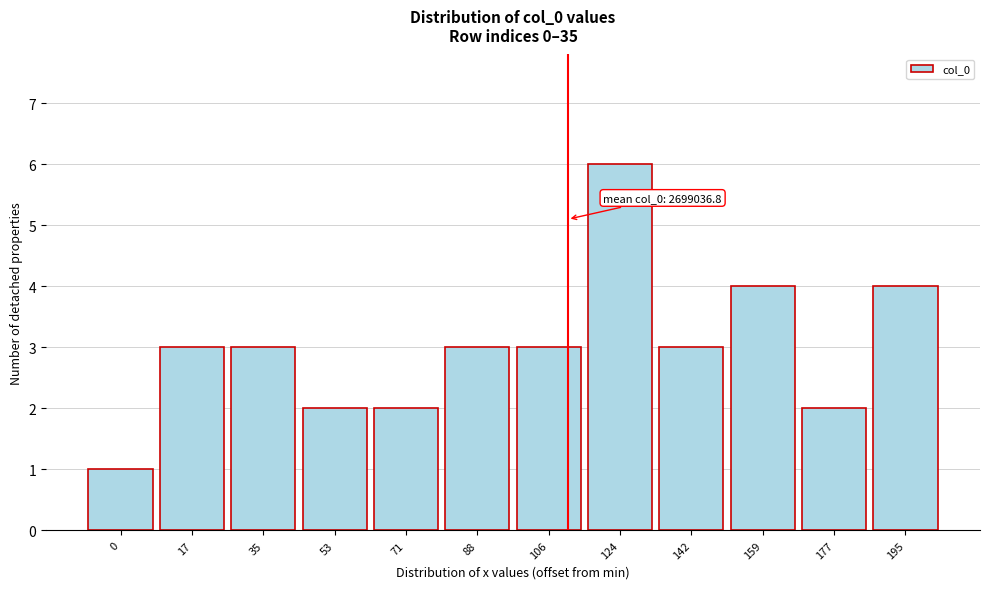

Reading left to right, what are all the values shown in this chart?

0=1	17=3	35=3	53=2	71=2	88=3	106=3	124=6	142=3	159=4	177=2	195=4